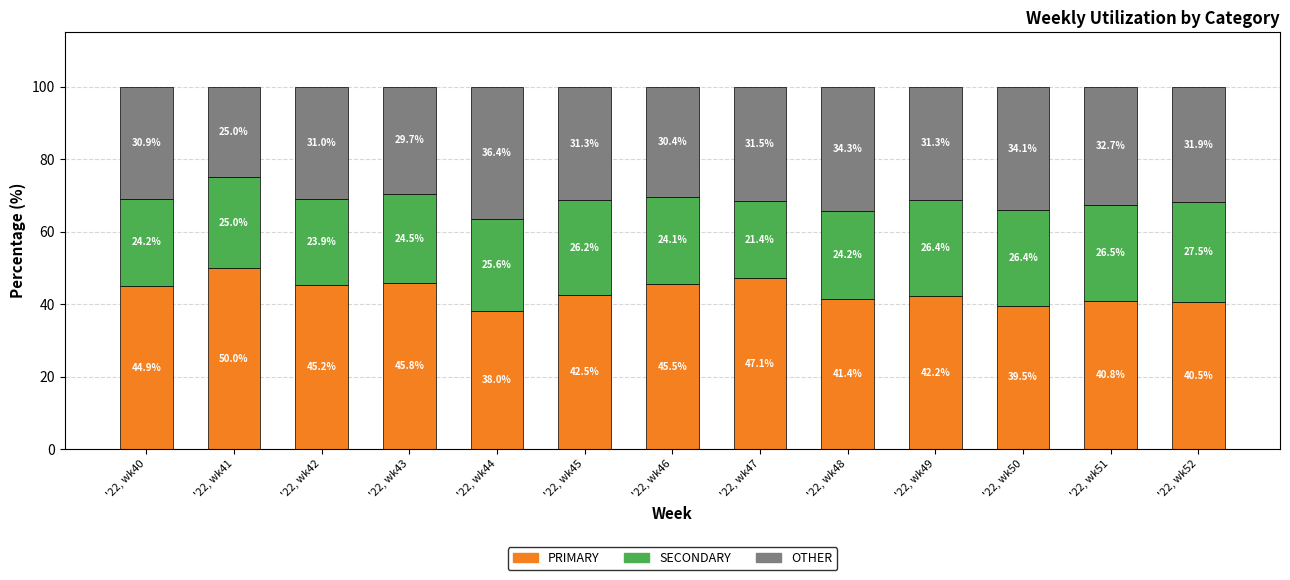

What is the sum of all PRIMARY values?

563.6